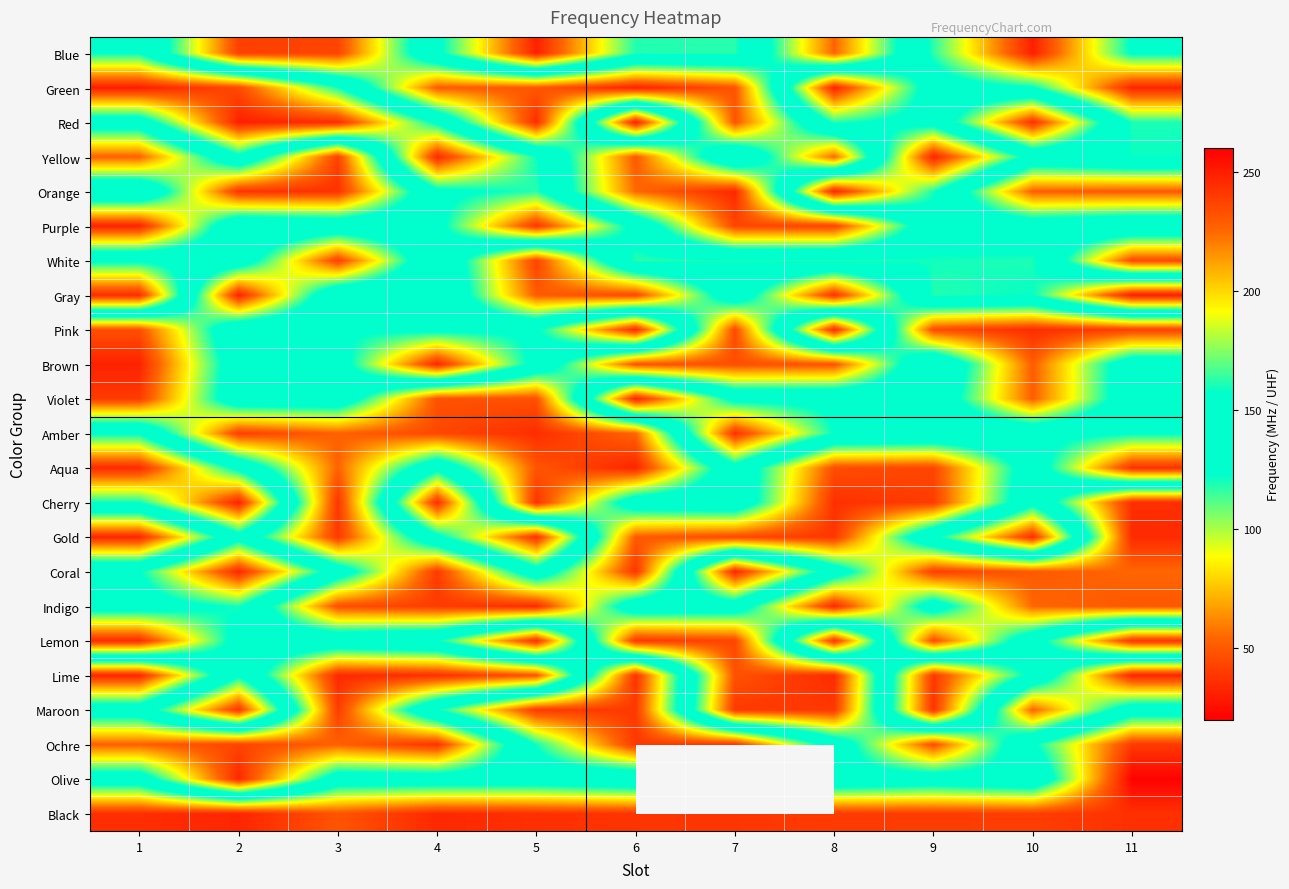

The Indigo series shows 139.0 at 7. True or false?

True